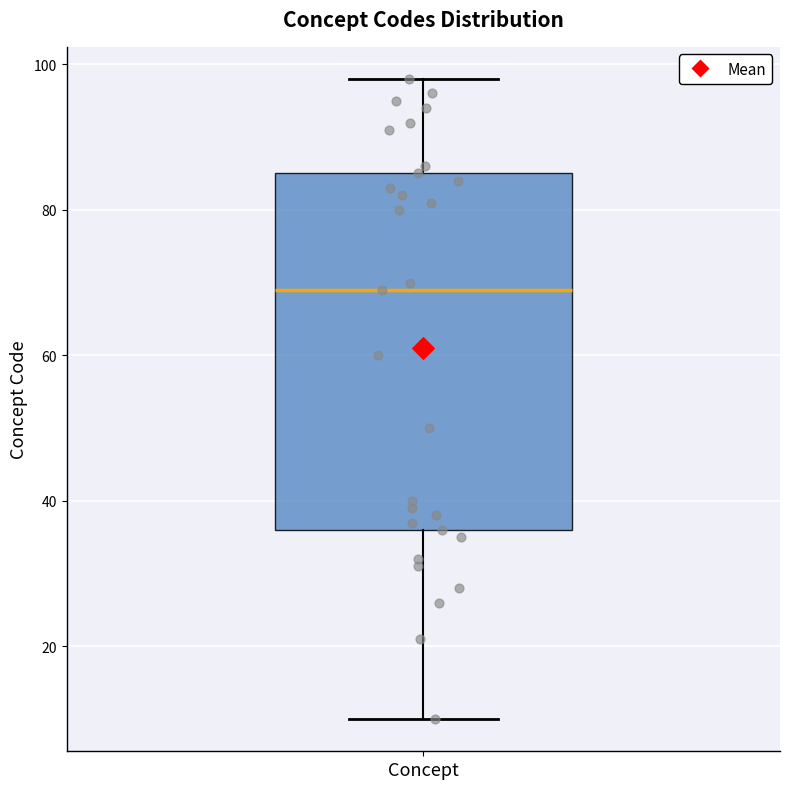

Where does the lower whisker of the box for Concept end on the y-axis? The values are not printed on the chart, so give them approximately, as read against the axis.

10